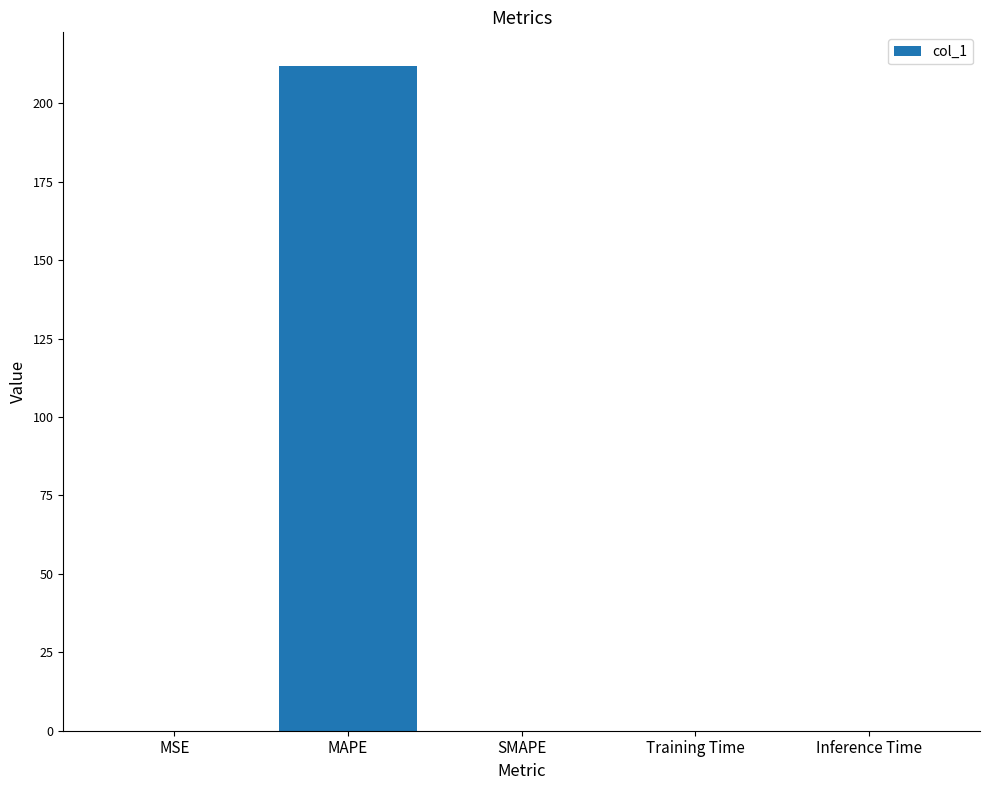

Which category has the highest value across all series?

MAPE